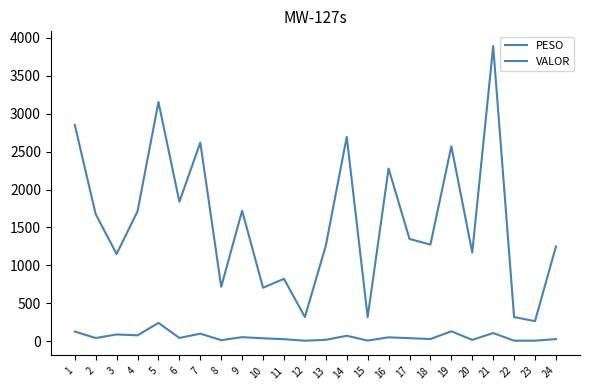

Between 19 and 22, which is larger?

19